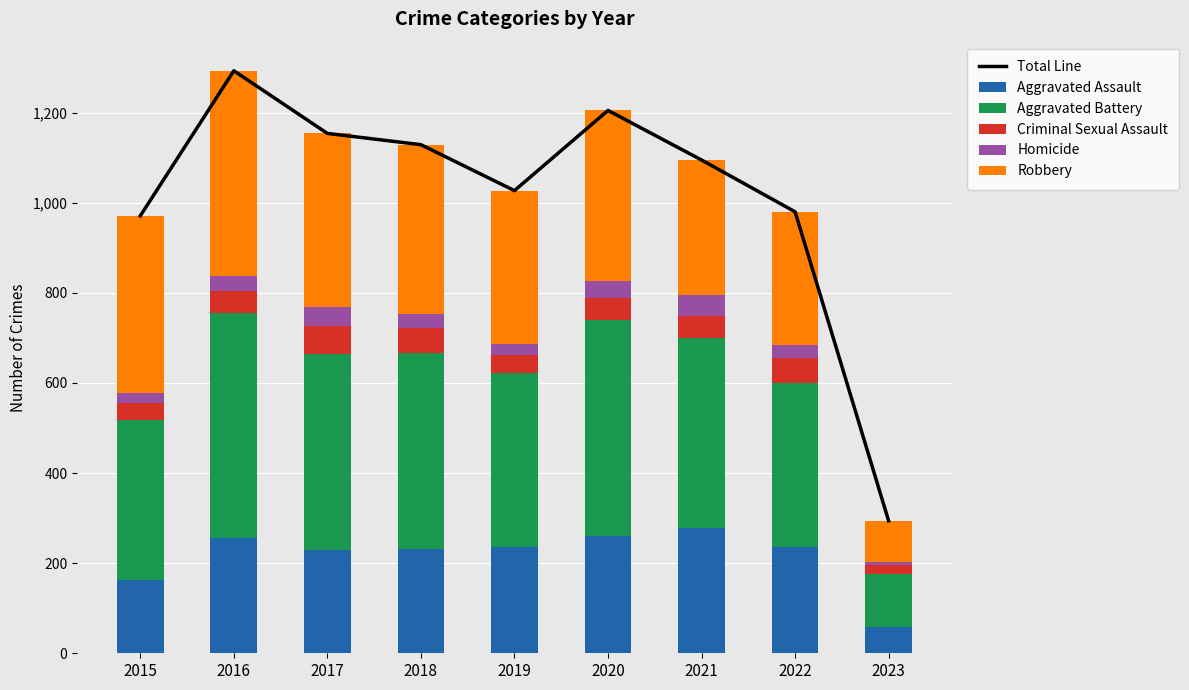

How many distinct data groups are displayed?

6